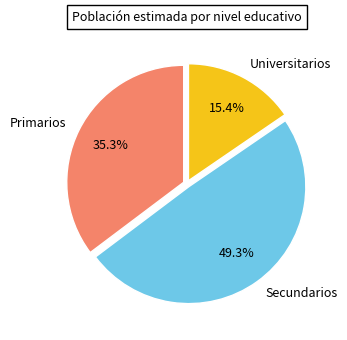

What percentage is the Secundarios slice, to the nearest percent?

49%